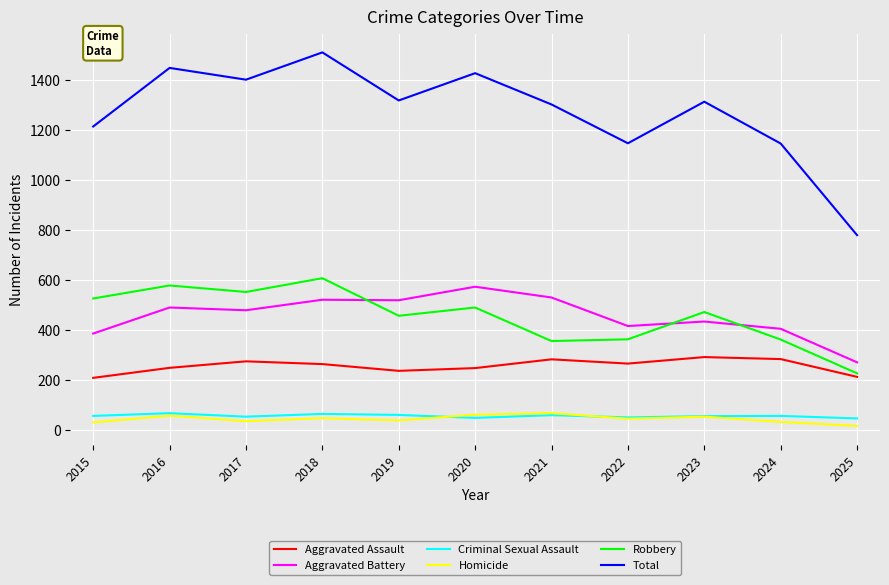

How many lines are shown in the chart?

6